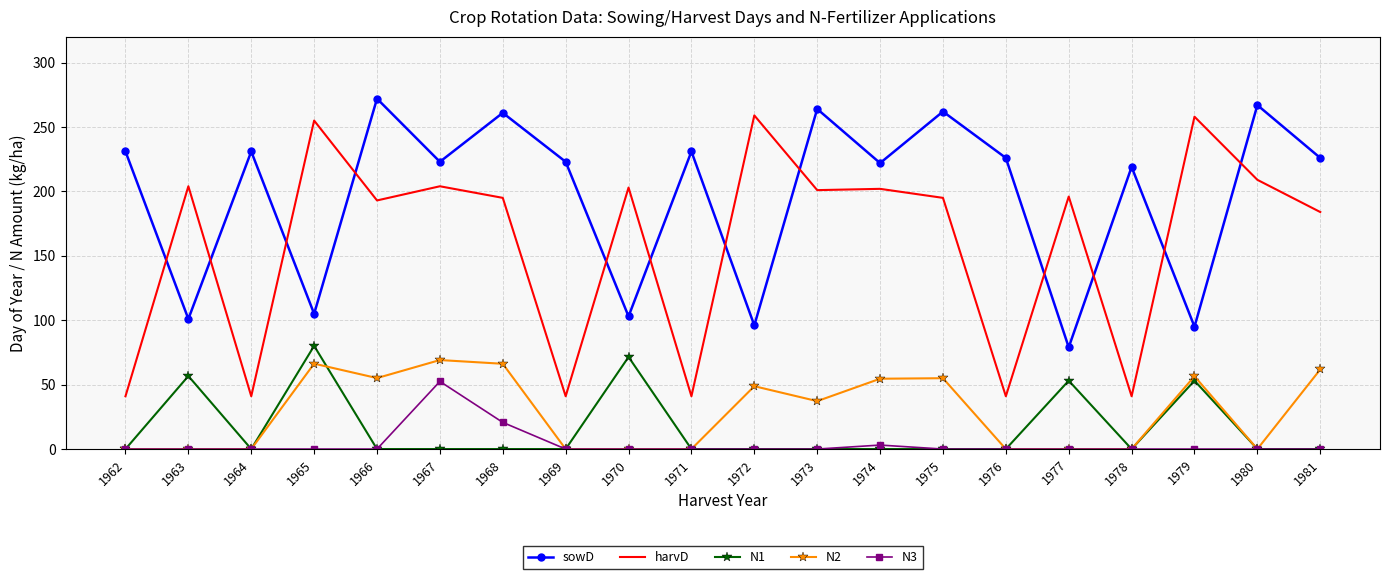

What is the difference between the highest and lowest values at 1973?

264.0